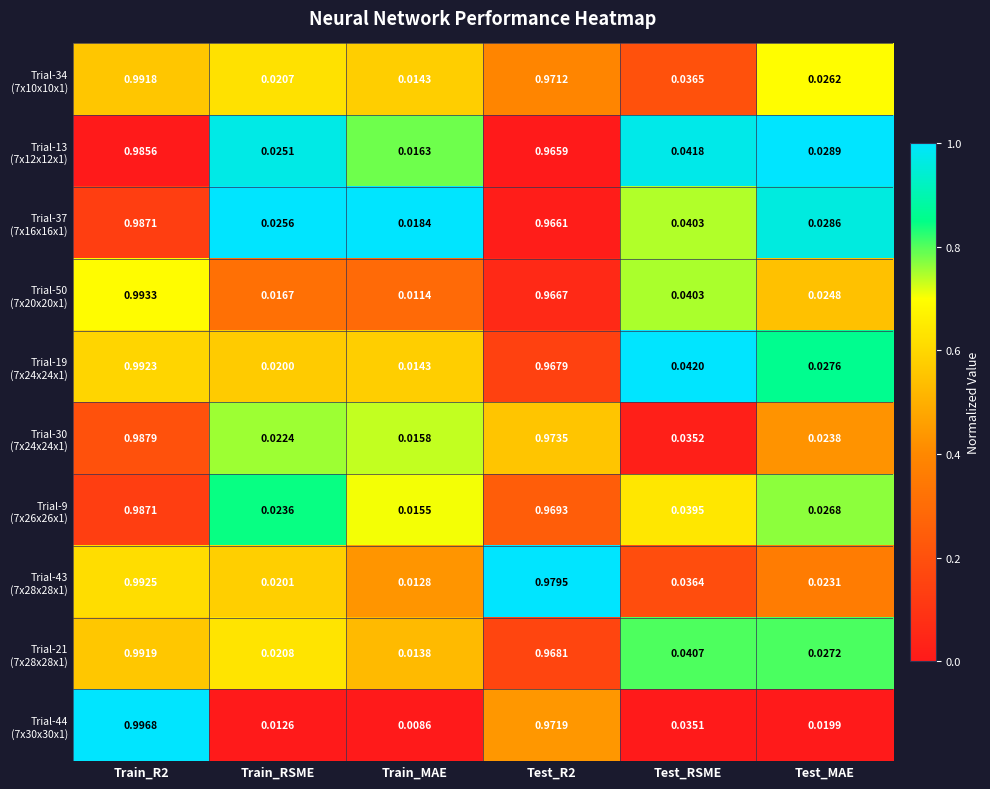

Which label corresponds to the smallest value in the chart?

Train_MAE